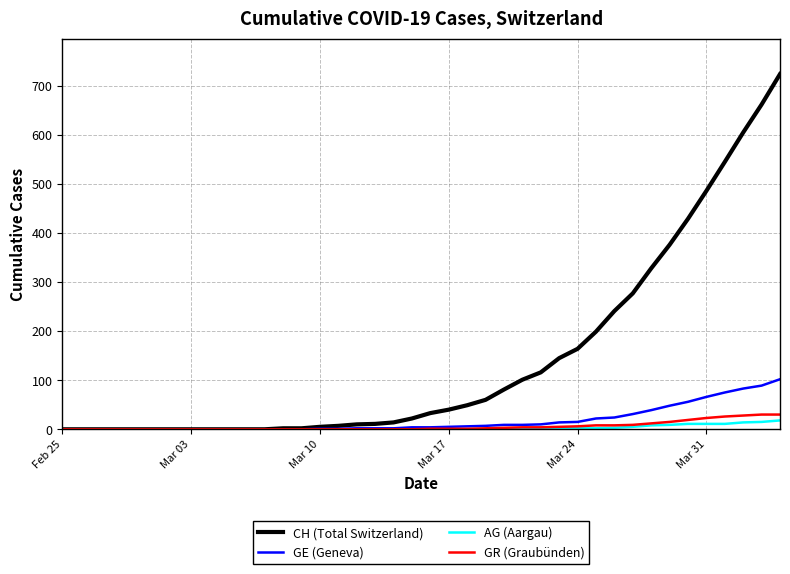

What is the maximum value for AG (Aargau)?

18